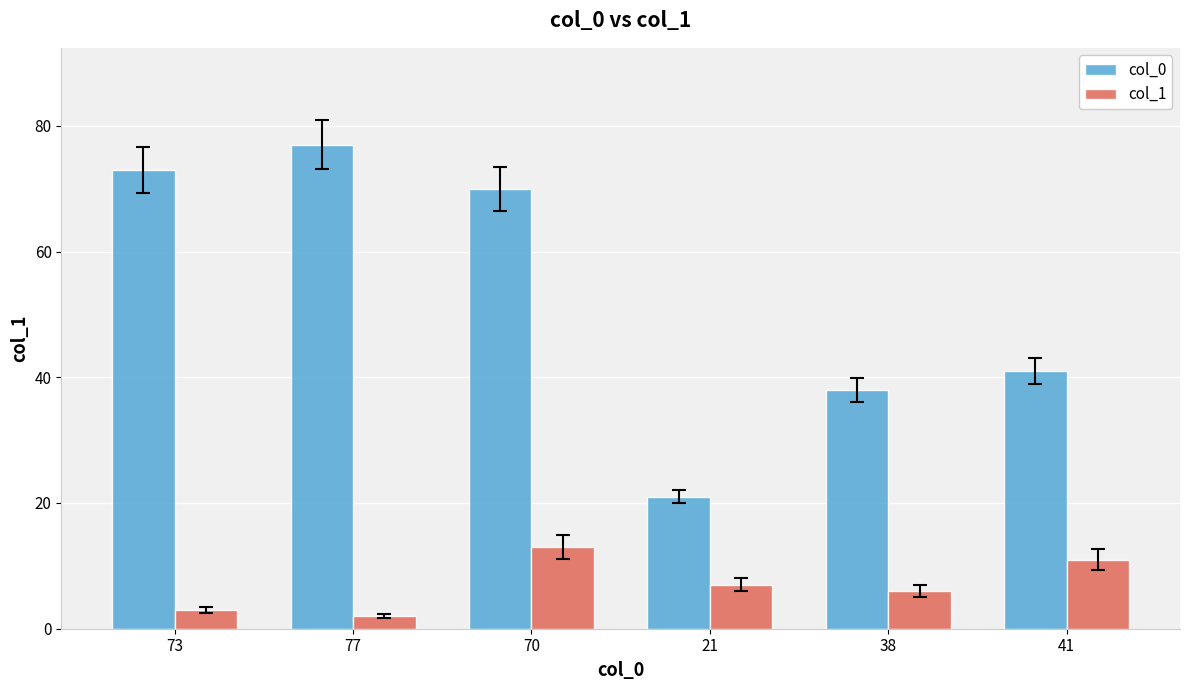

What is the sum of all col_0 values?

320